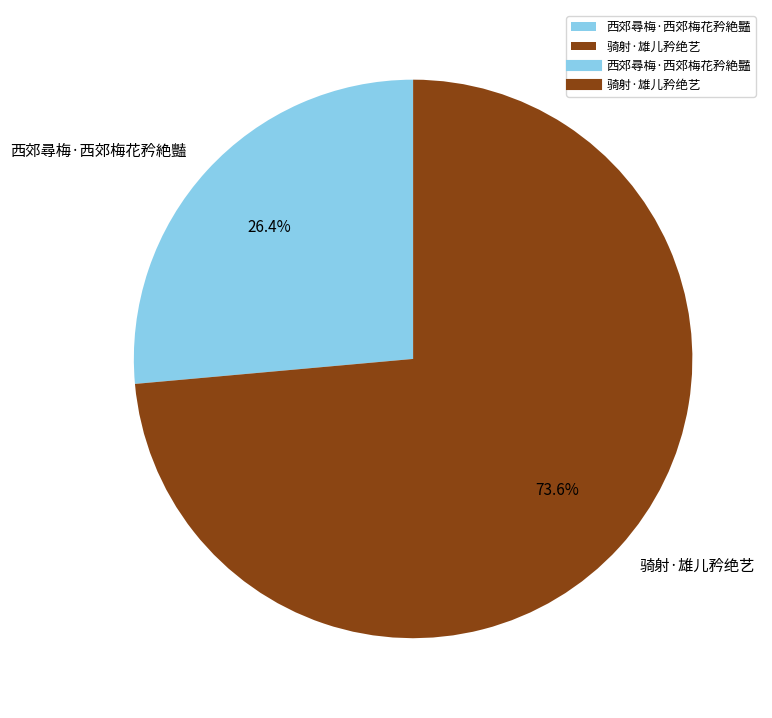

Which slice is the largest?

骑射·雄儿矜绝艺